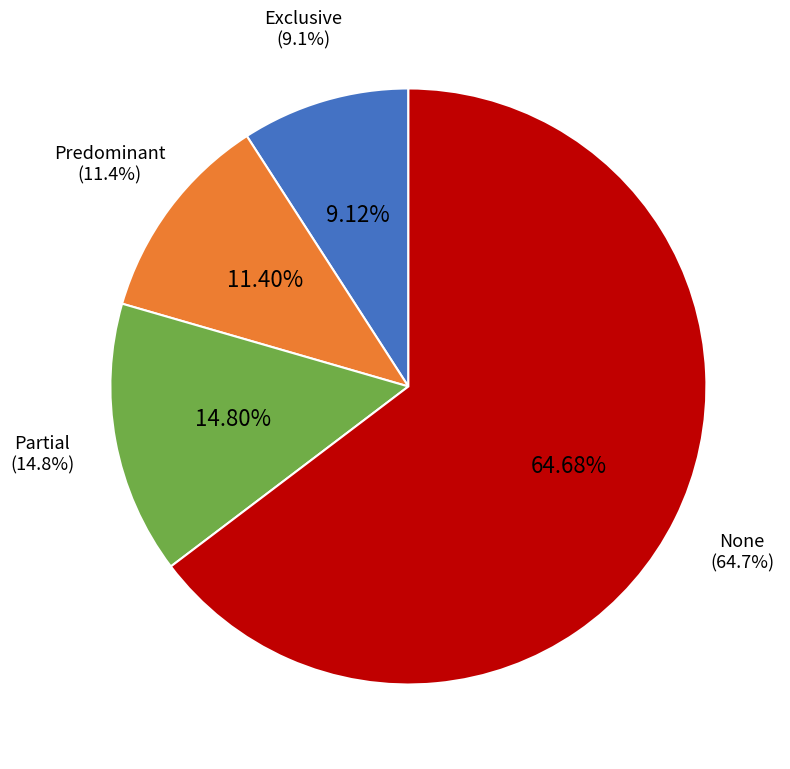

To the nearest percent, what is the combined percentage of Exclusive and Partial?

24%